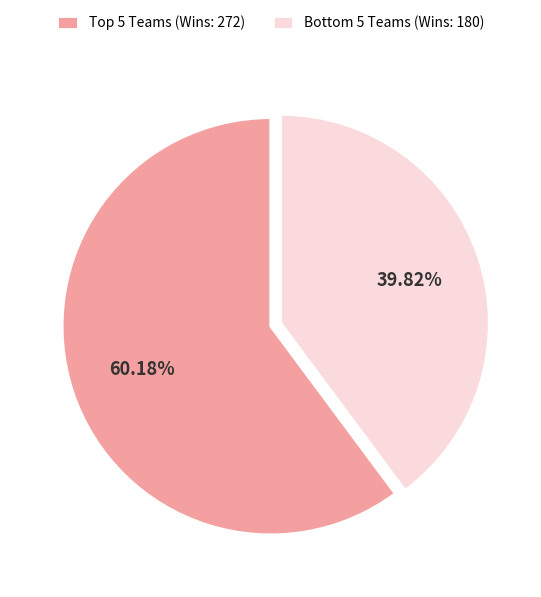

Rank the categories by value from highest to lowest.

Top 5 Teams (Wins: 272), Bottom 5 Teams (Wins: 180)